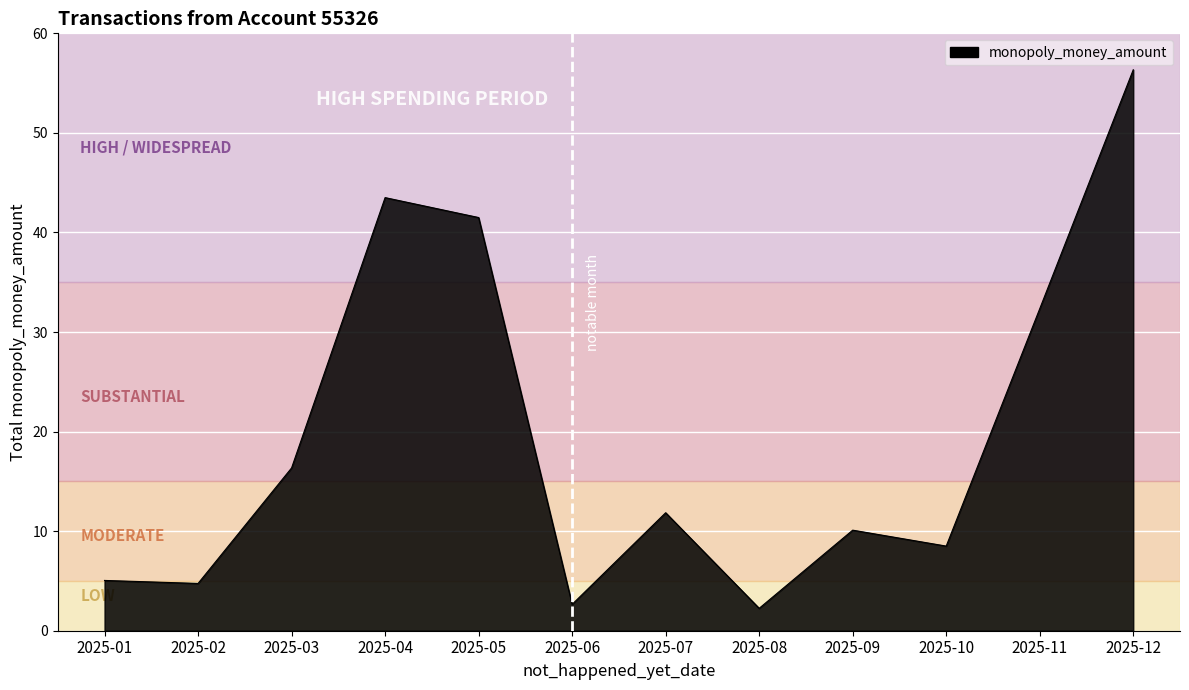

What is the difference between the maximum and minimum values?

54.1